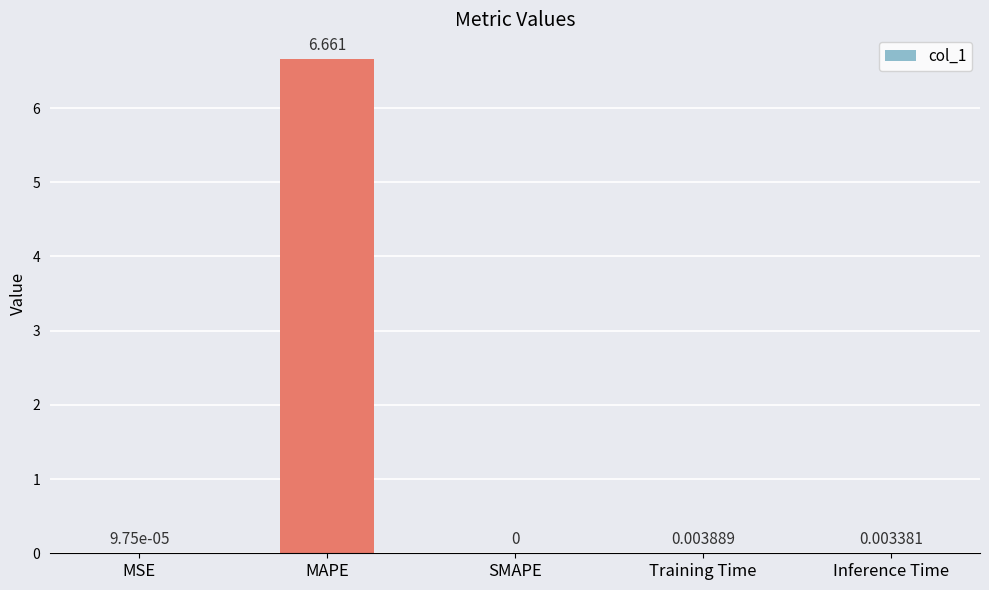

Count the number of data series in this chart.

1